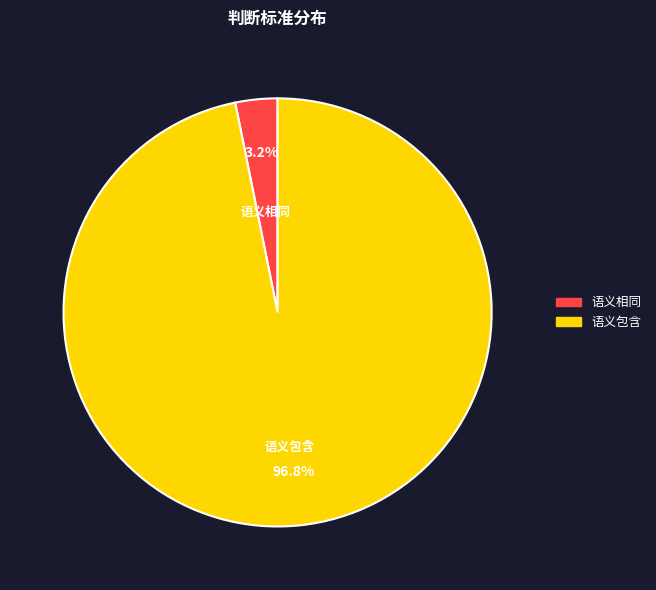

What percentage is NOT represented by 语义相同?

96.8%